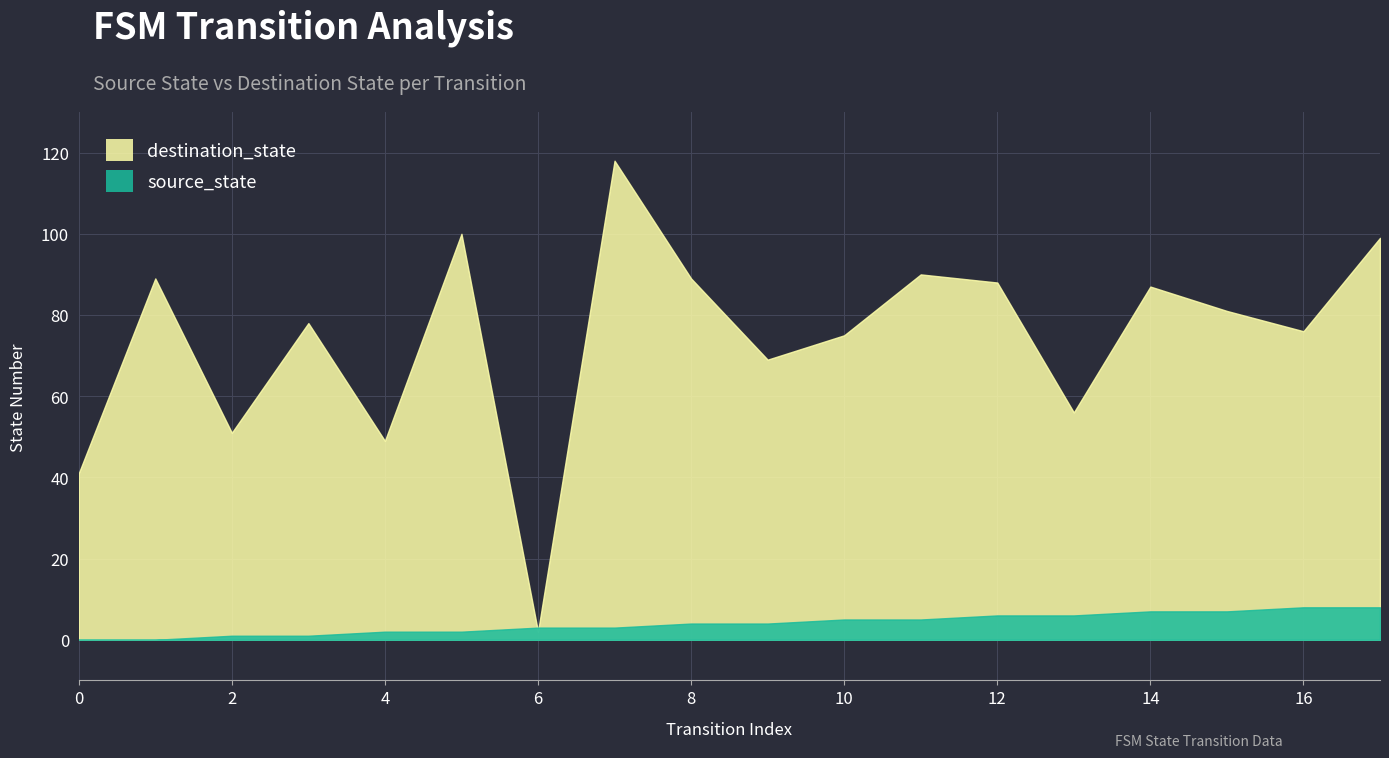

What is the sum of the source_state values at 11 and 0?

5